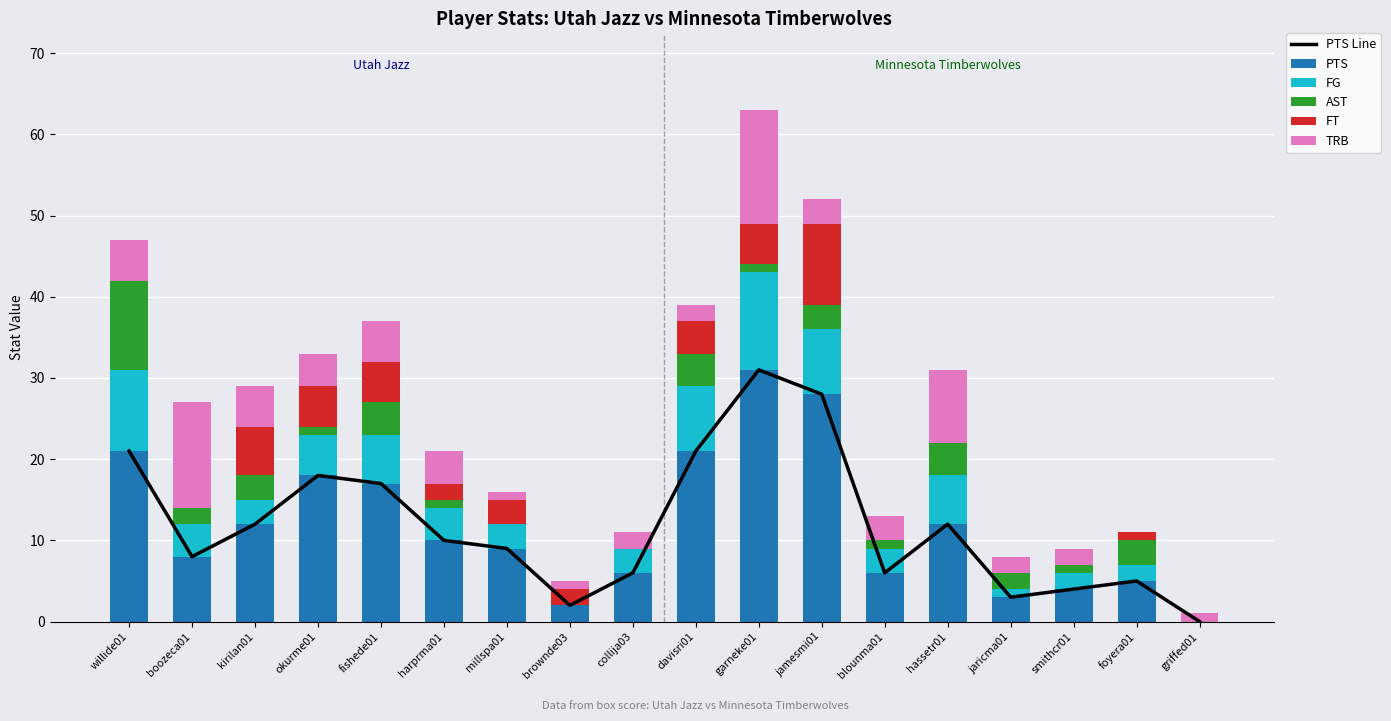

Which has a higher value, boozeca01 or foyera01?

boozeca01